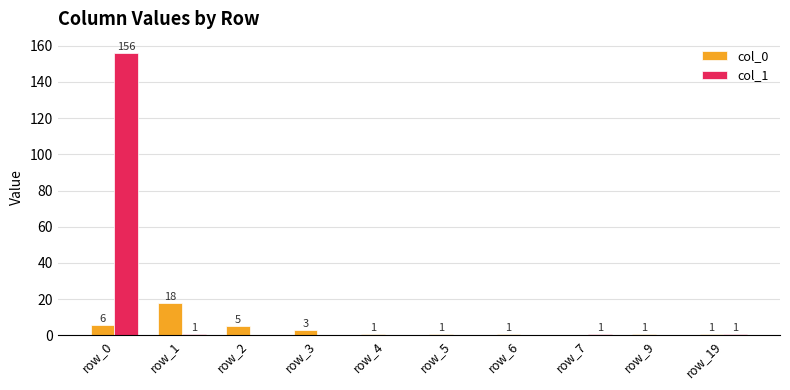

Is it true that col_1 equals 1 at row_7?

True